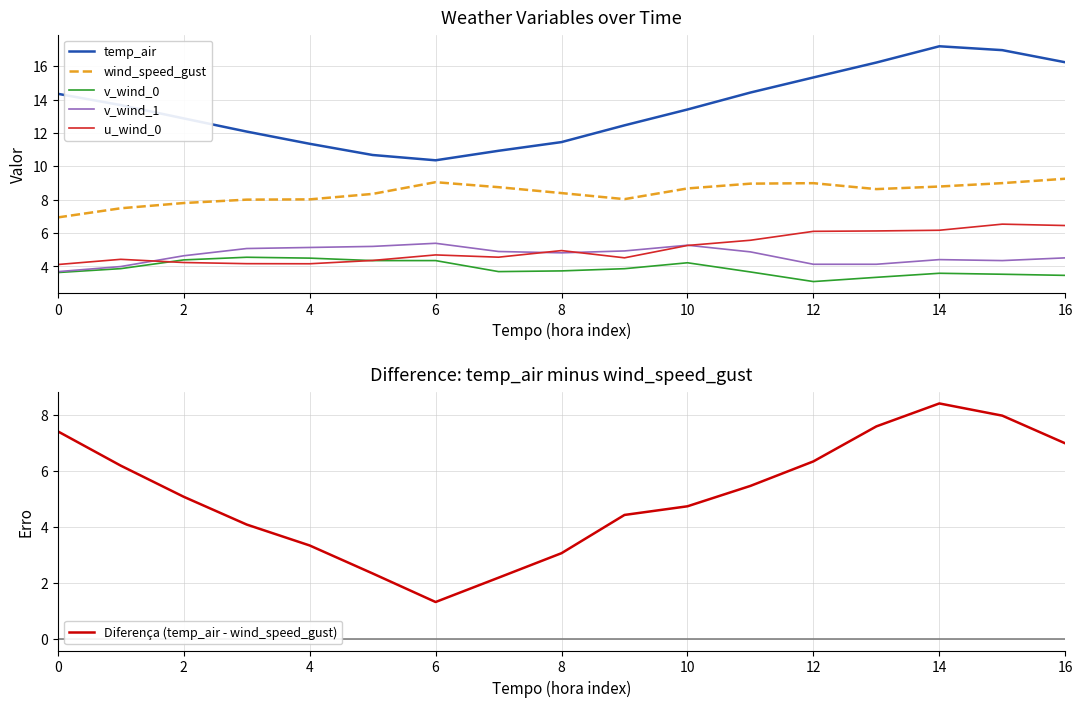

In Diferença (temp_air - wind_speed_gust), how many points are higher than both neighbors (excluding endpoints)?

1